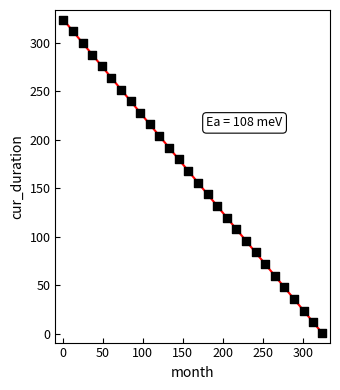

What is the range of X values (max minus min)?

323